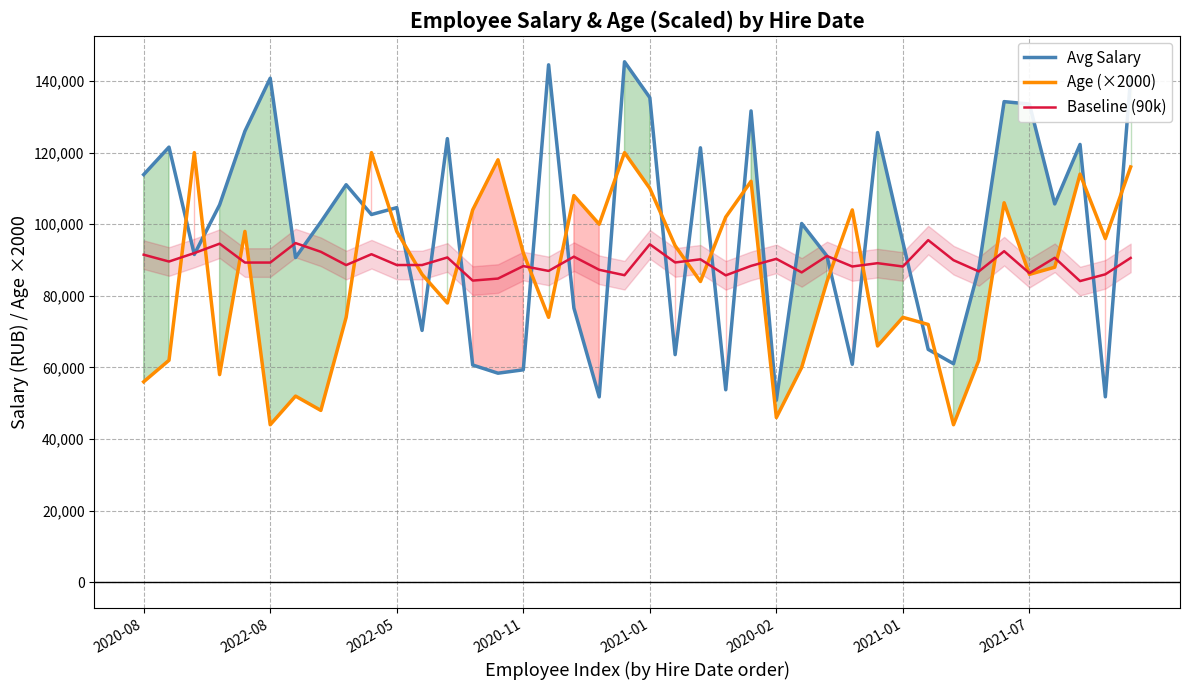

After their last crossing, which series has the higher values: Age (×2000) or Baseline (90k)?

Age (×2000)